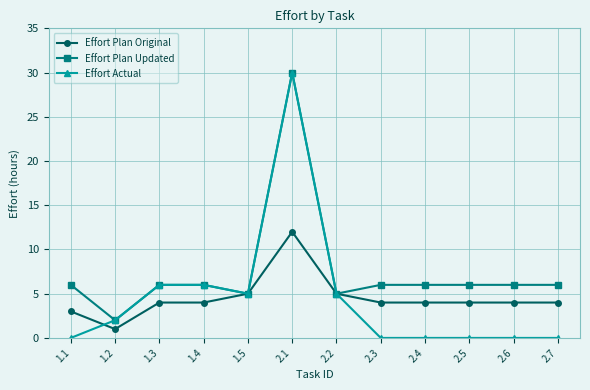

Which label corresponds to the largest value in the chart?

2.1